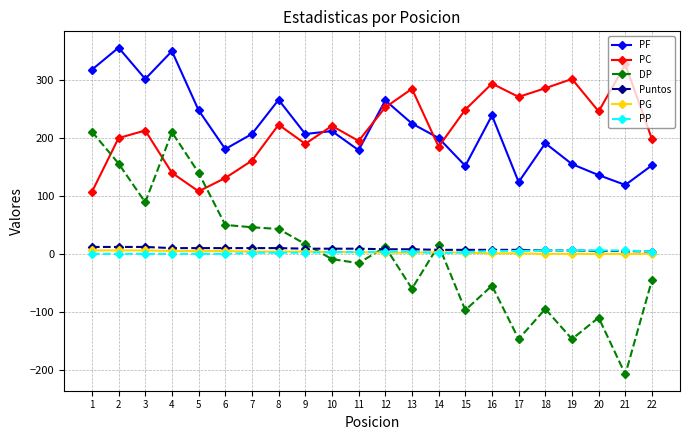

Is the value of PG at 13 greater than the value of PC at 20?

No